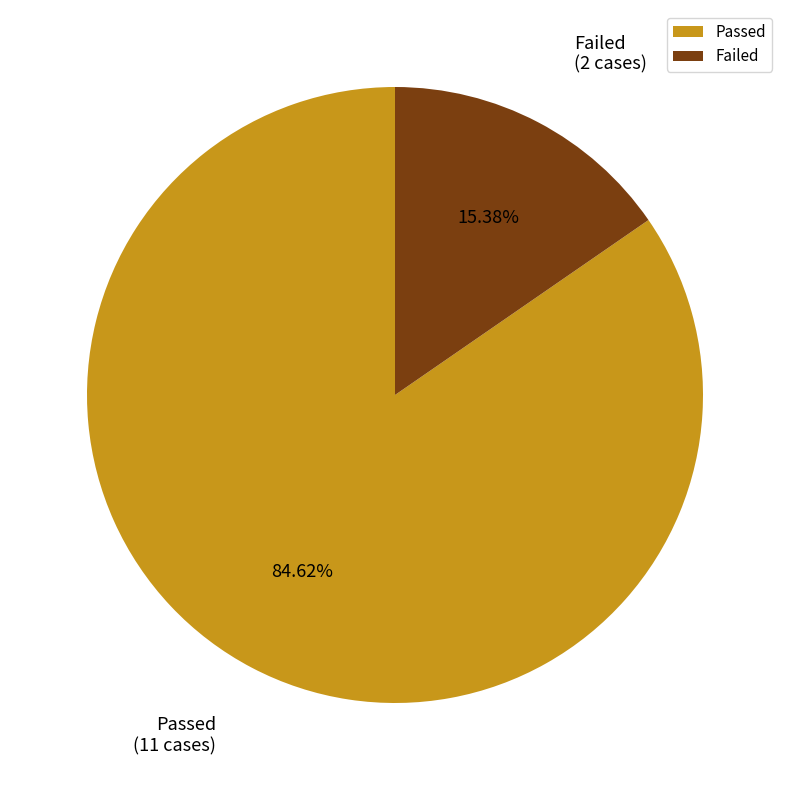

The Failed slice represents 24% of the pie. True or false?

False